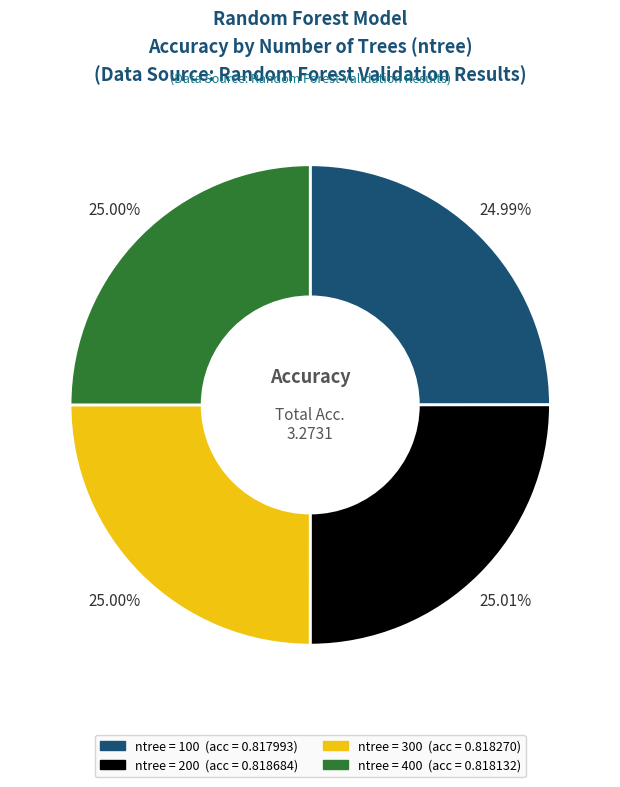

Does any single category account for the majority?

No